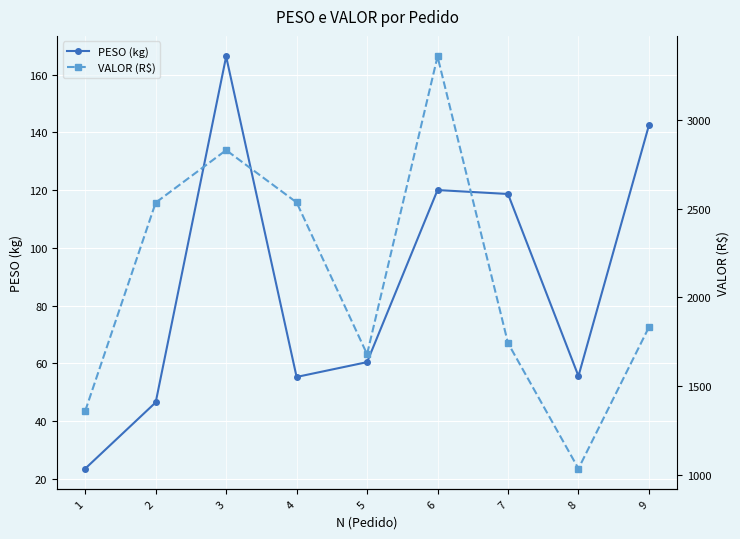

Rank the series at 7 from highest to lowest value.

VALOR (R$), PESO (kg)